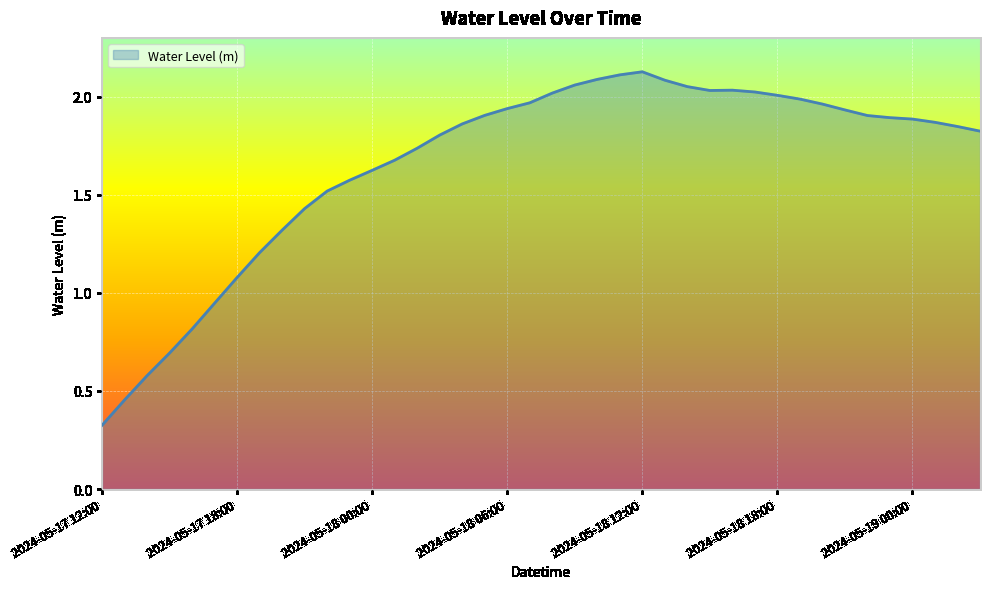

How many points are lower than both their immediate neighbors (excluding endpoints)?

1